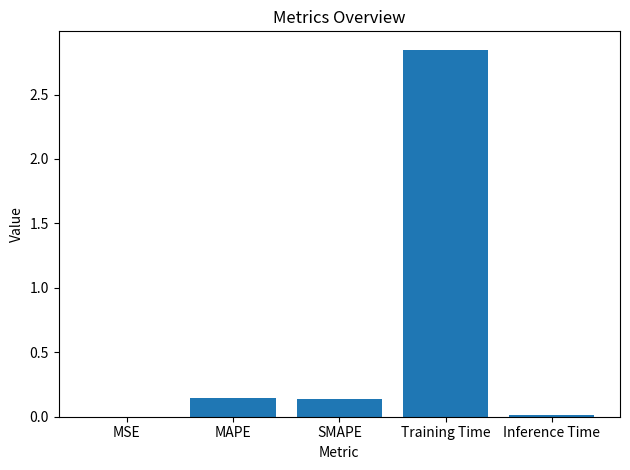

Is it true that the value at Training Time is 1.5?

False